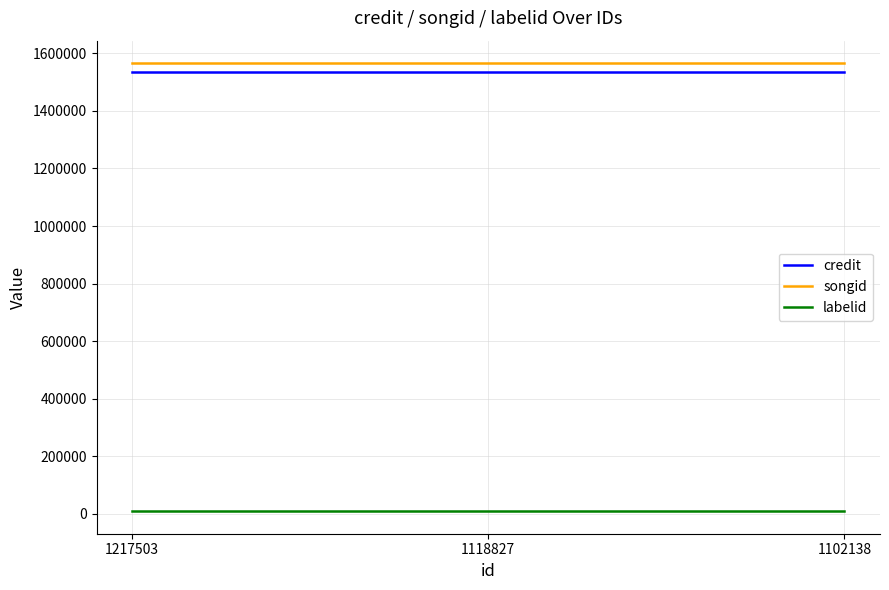

Rank the series by their maximum value, from lowest to highest.

labelid, credit, songid